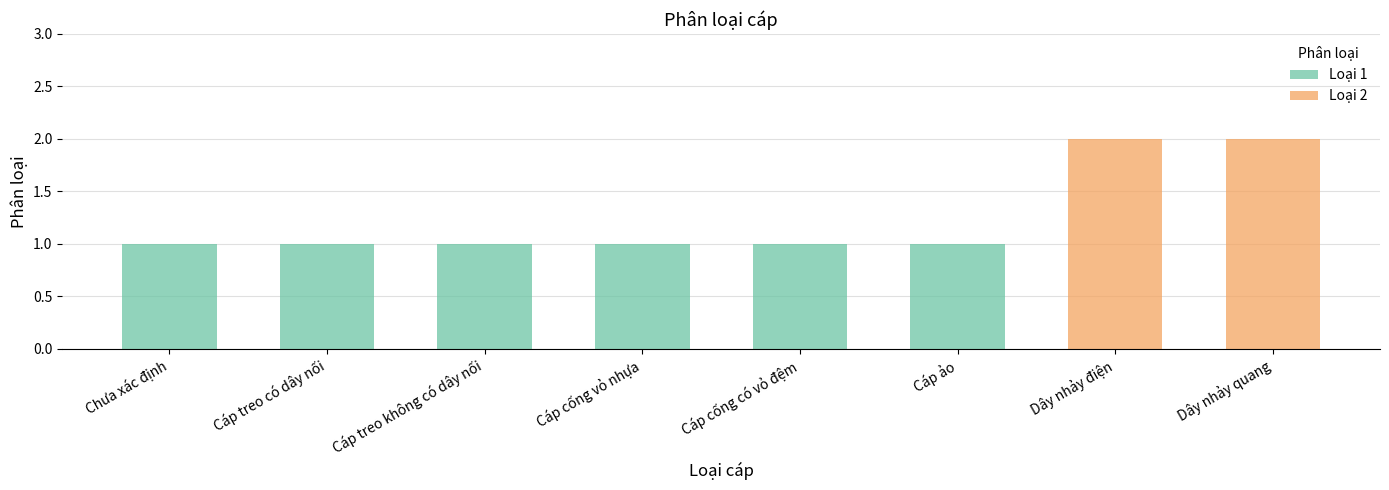

Does the chart contain stacked bars?

No